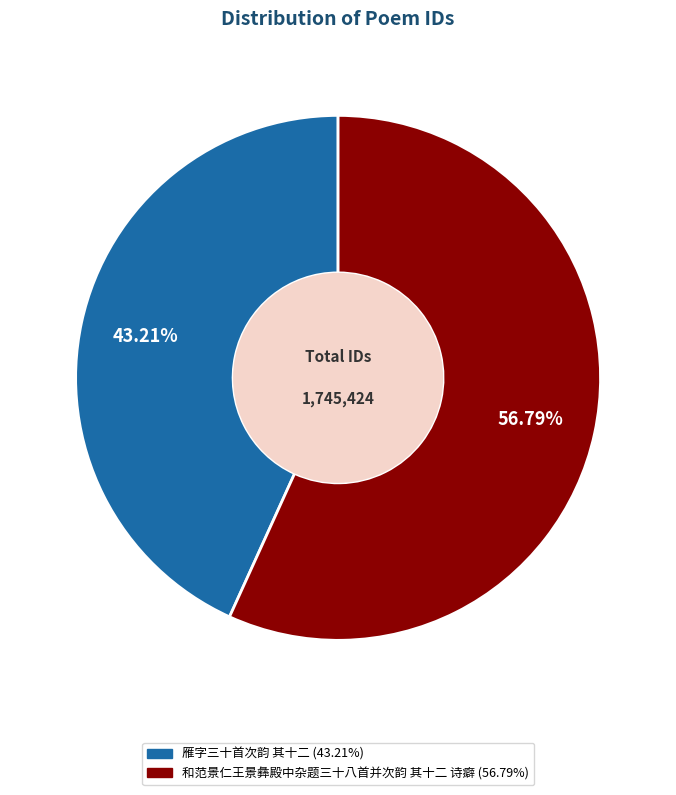

Which has a higher value, 和范景仁王景彝殿中杂题三十八首并次韵 其十二 诗癖 or 雁字三十首次韵 其十二?

和范景仁王景彝殿中杂题三十八首并次韵 其十二 诗癖